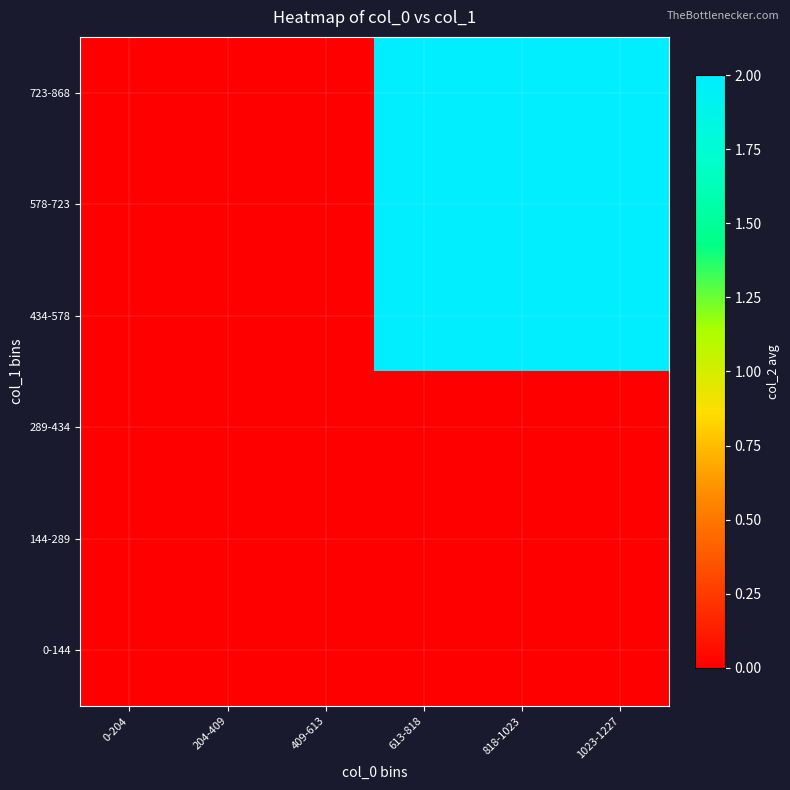

Reading right to left, transcribe all the data shown in this chart.

0-144: 1023-1227=0	818-1023=0	613-818=0	409-613=0	204-409=0	0-204=0
144-289: 1023-1227=0	818-1023=0	613-818=0	409-613=0	204-409=0	0-204=0
289-434: 1023-1227=0	818-1023=0	613-818=0	409-613=0	204-409=0	0-204=0
434-578: 1023-1227=2	818-1023=2	613-818=2	409-613=0	204-409=0	0-204=0
578-723: 1023-1227=2	818-1023=2	613-818=2	409-613=0	204-409=0	0-204=0
723-868: 1023-1227=2	818-1023=2	613-818=2	409-613=0	204-409=0	0-204=0